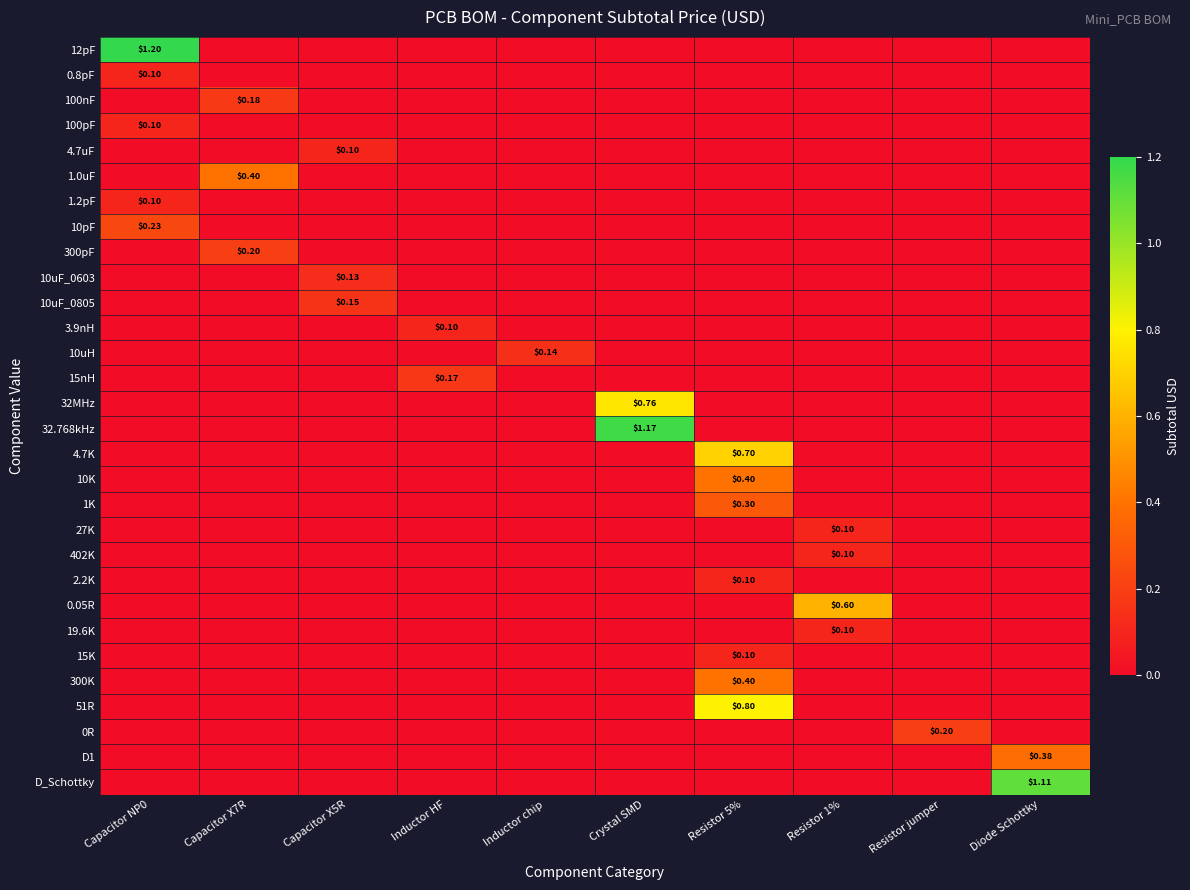

List the series in order of their peak value, lowest first.

0.8pF, 100pF, 4.7uF, 1.2pF, 3.9nH, 27K, 402K, 2.2K, 19.6K, 15K, 10uF_0603, 10uH, 10uF_0805, 15nH, 100nF, 300pF, 0R, 10pF, 1K, D1, 1.0uF, 10K, 300K, 0.05R, 4.7K, 32MHz, 51R, D_Schottky, 32.768kHz, 12pF